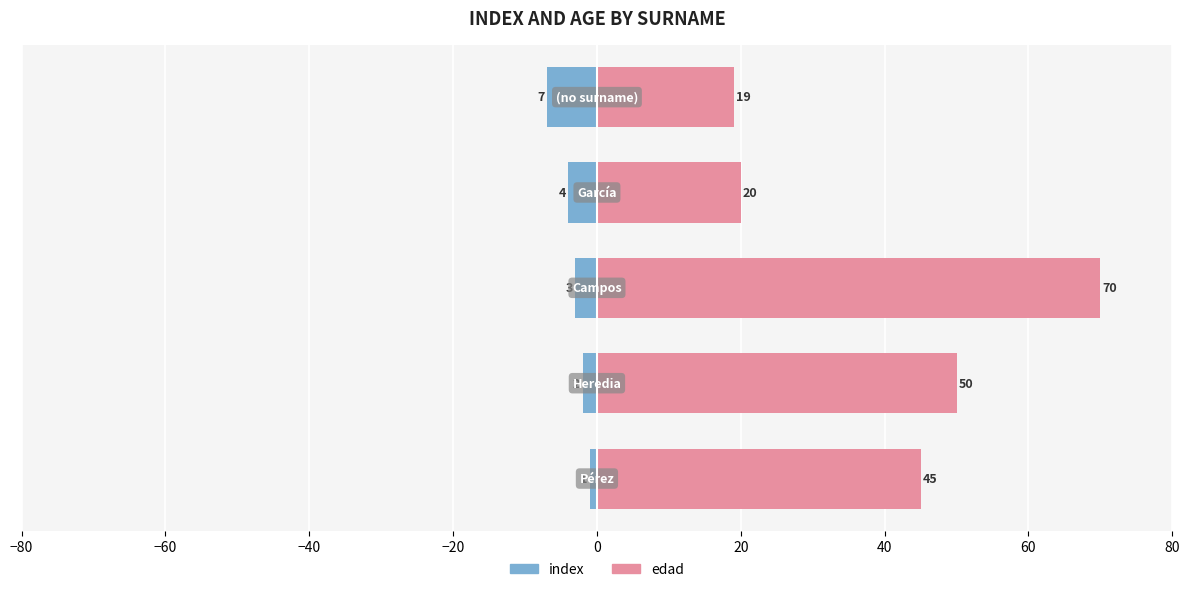

Reading left to right, what are all the values shown in this chart?

index: −80=-1	−60=-2	−40=-3	−20=-4	0=-7
edad: −80=45	−60=50	−40=70	−20=20	0=19